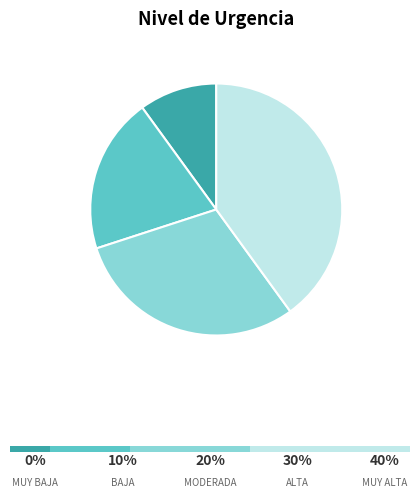

Rank the categories by value from lowest to highest.

MUY BAJA, BAJA, MODERADA, ALTA, MUY ALTA